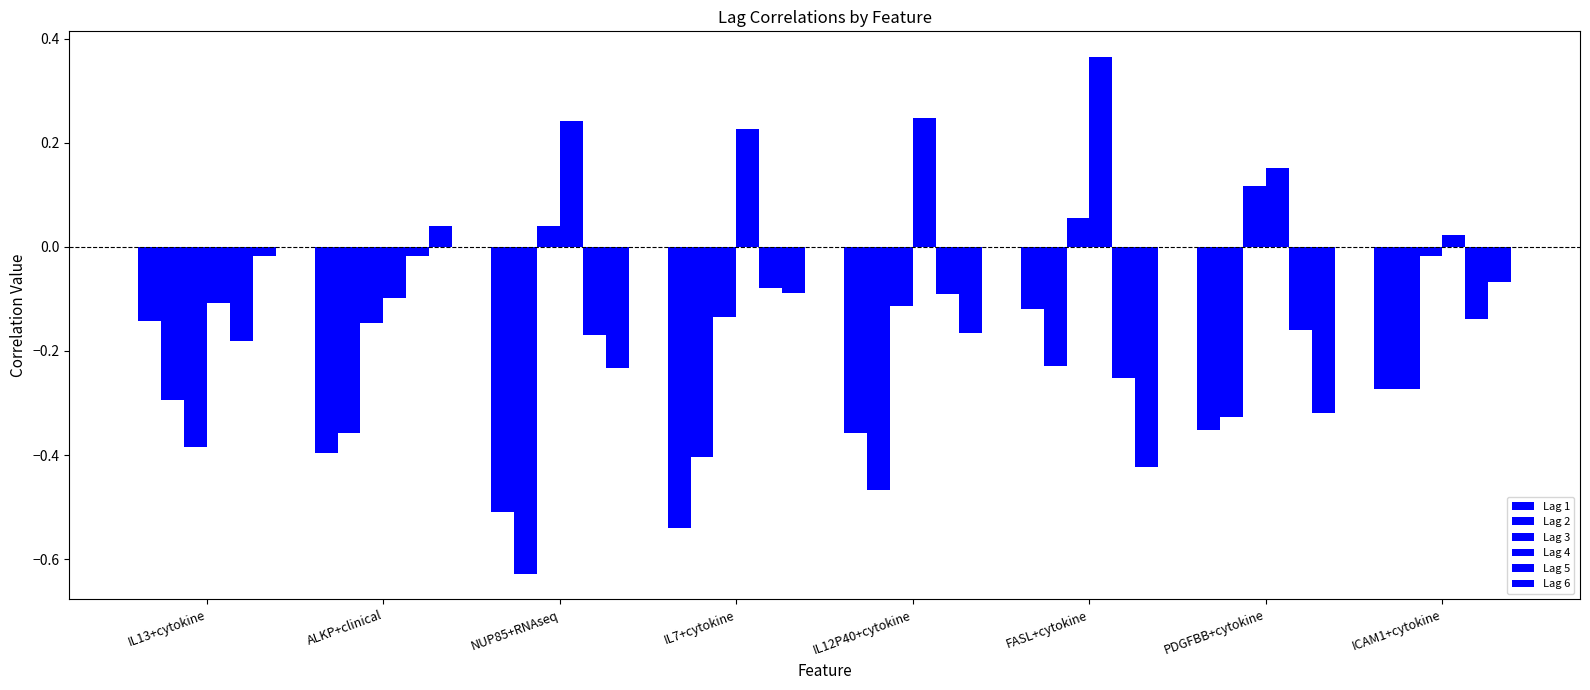

What is the label of the 6th bar from the left?

FASL+cytokine